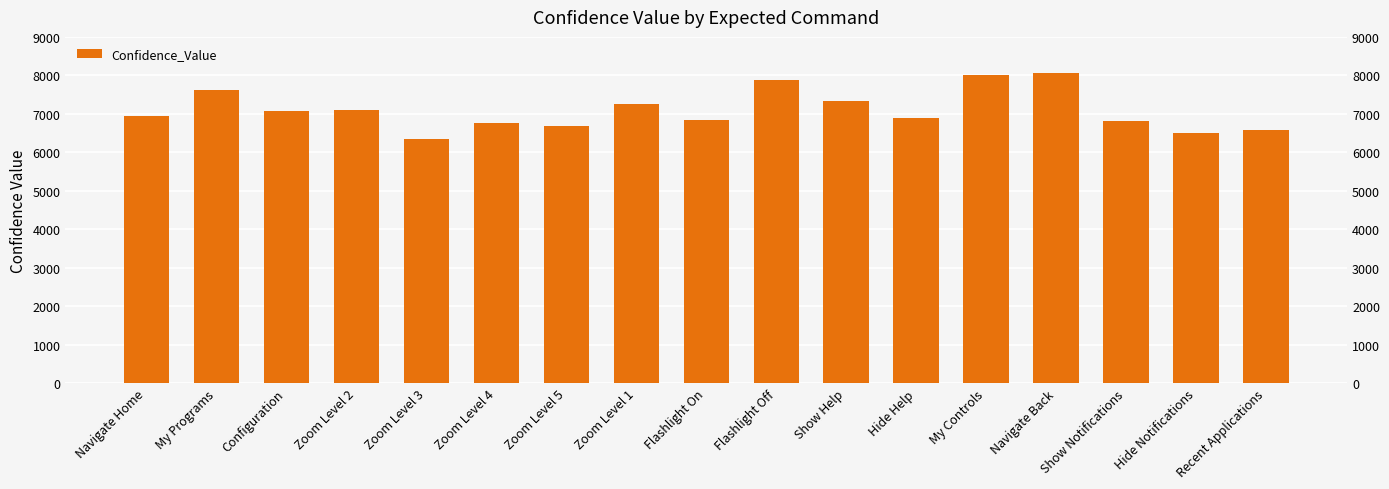

At which label is the value closest to 7203?

Zoom Level 1